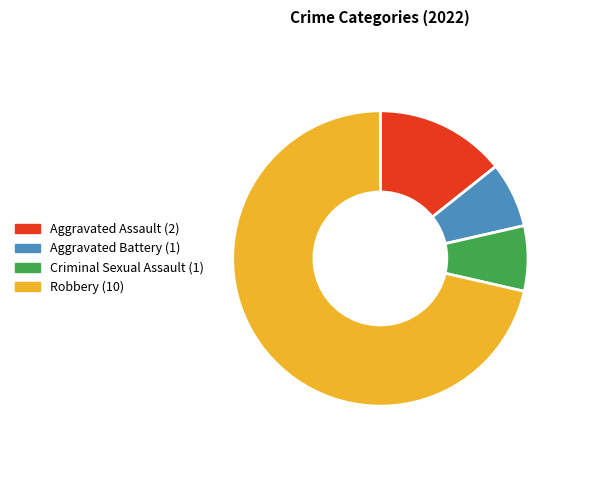

Between Aggravated Battery and Robbery, which is larger?

Robbery